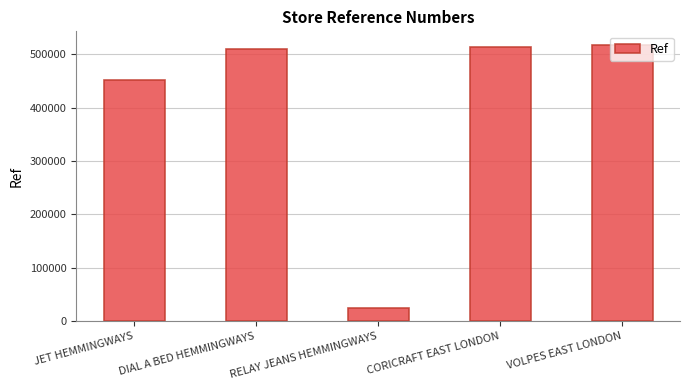

What is the value of the 2nd bar from the left?

510594